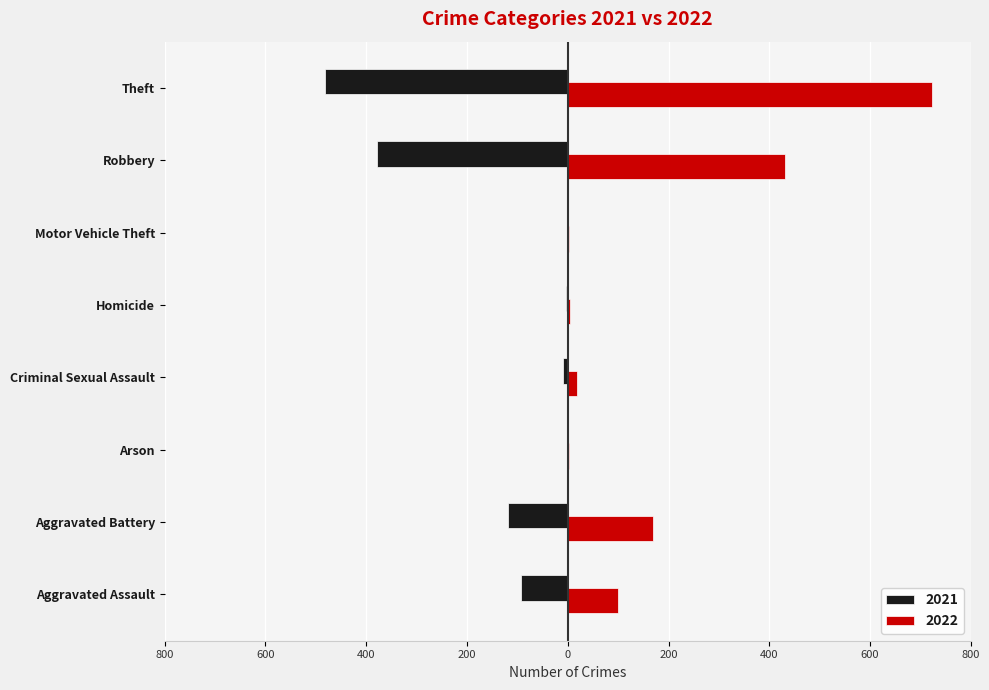

What is the label of the 2nd bar from the right?

Robbery